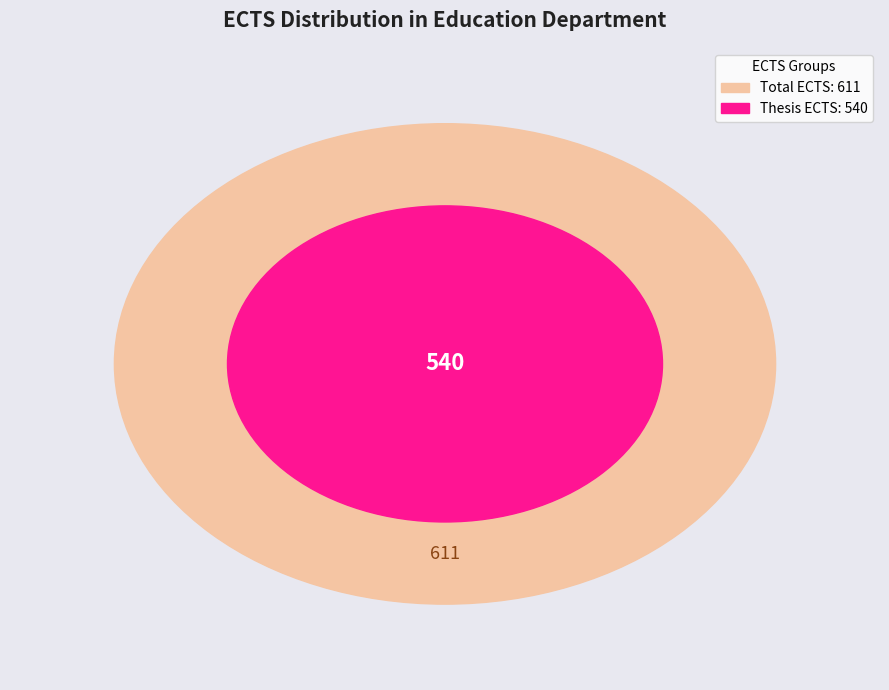

Is the sum of ED 690.05 and ED 583.01 greater than half?

No